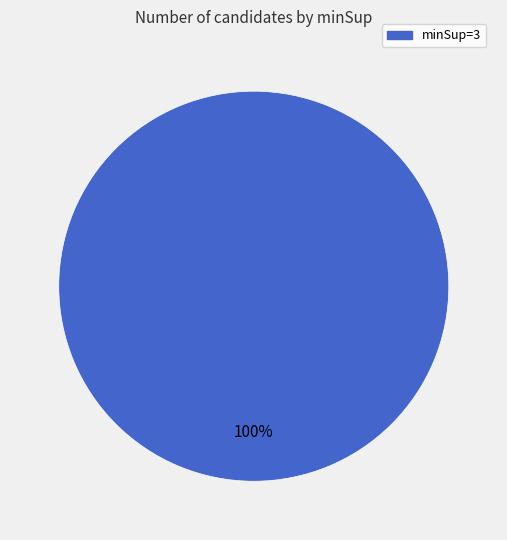

Does any single category account for the majority?

Yes